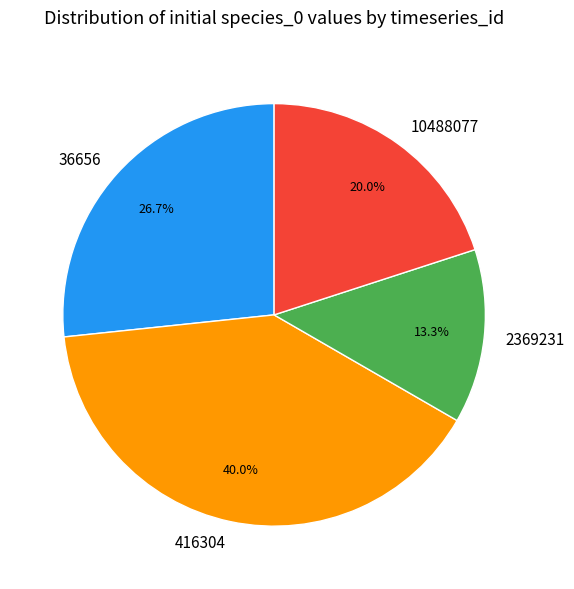

Is it true that 10488077 is 28% of the pie?

False